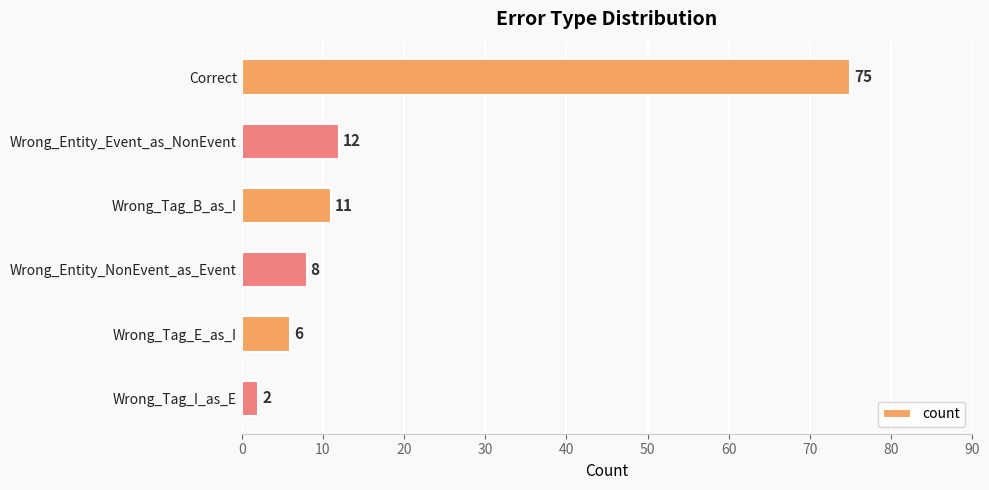

Are the bars grouped side by side (vs. stacked)?

No